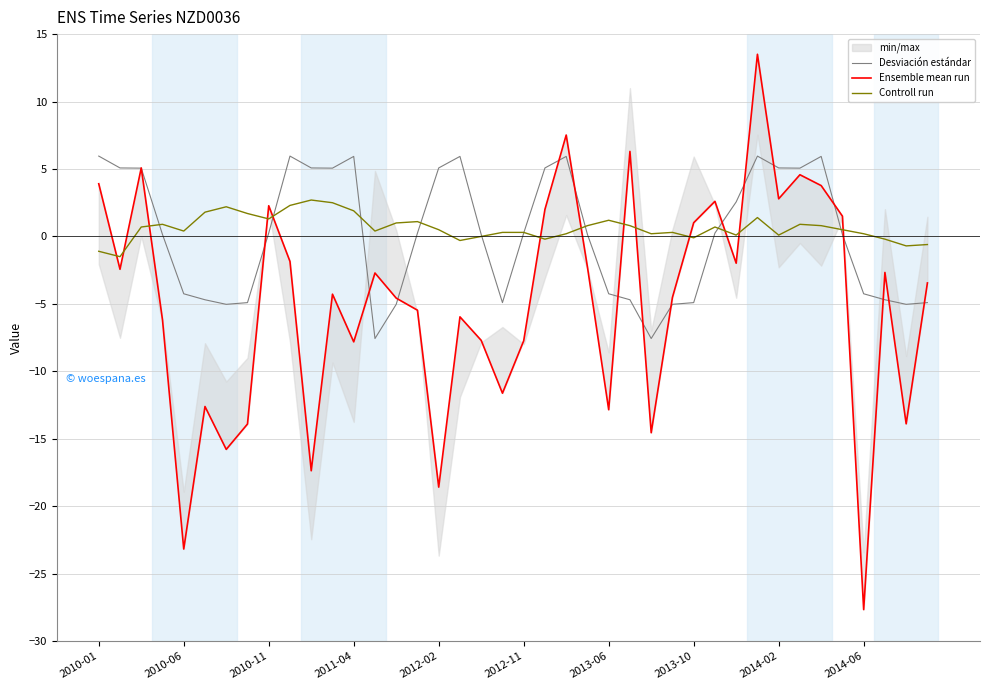

How many interior local valleys does the Controll run series have?

11